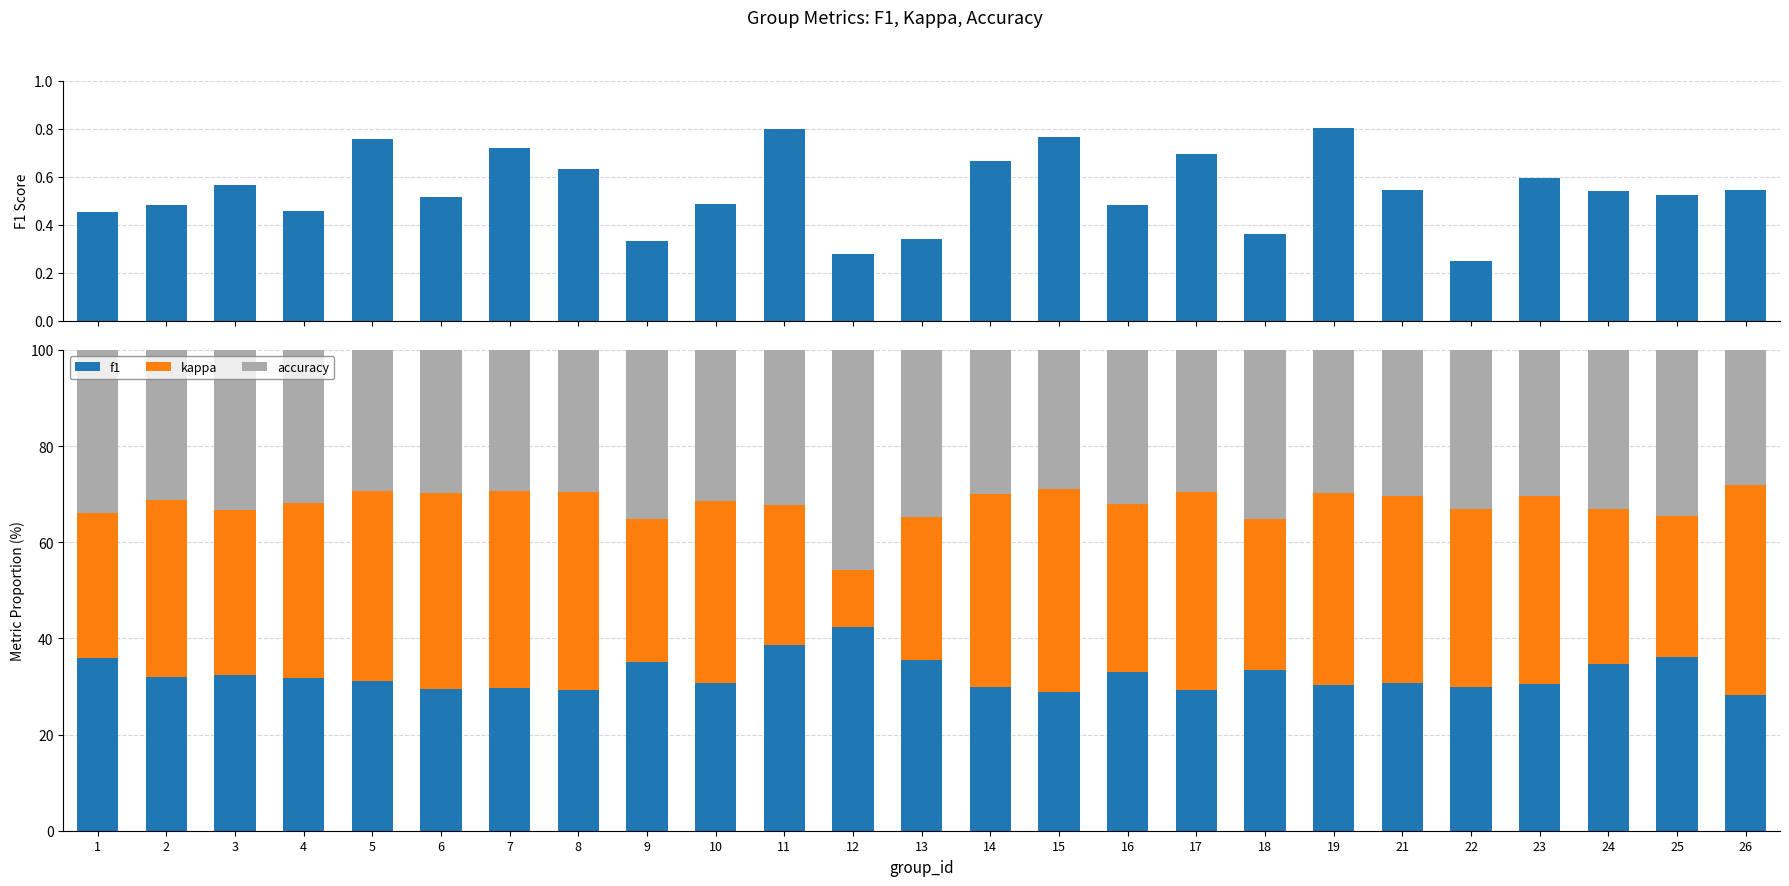

What is the sum of all kappa values?

889.6